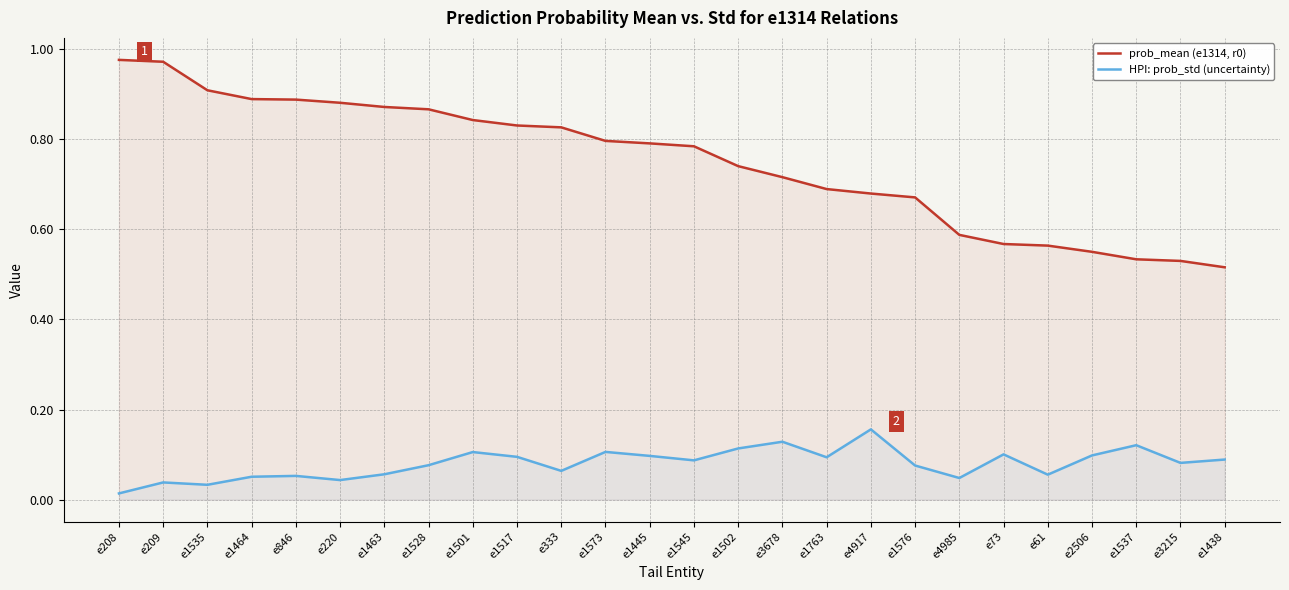

Reading left to right, list all the values displayed in this chart.

prob_mean (e1314, r0): e208=1.0	e209=1.0	e1535=0.9	e1464=0.9	e846=0.9	e220=0.9	e1463=0.9	e1528=0.9	e1501=0.8	e1517=0.8	e333=0.8	e1573=0.8	e1445=0.8	e1545=0.8	e1502=0.7	e3678=0.7	e1763=0.7	e4917=0.7	e1576=0.7	e4985=0.6	e73=0.6	e61=0.6	e2506=0.5	e1537=0.5	e3215=0.5	e1438=0.5
HPI: prob_std (uncertainty): e208=0.0	e209=0.0	e1535=0.0	e1464=0.1	e846=0.1	e220=0.0	e1463=0.1	e1528=0.1	e1501=0.1	e1517=0.1	e333=0.1	e1573=0.1	e1445=0.1	e1545=0.1	e1502=0.1	e3678=0.1	e1763=0.1	e4917=0.2	e1576=0.1	e4985=0.0	e73=0.1	e61=0.1	e2506=0.1	e1537=0.1	e3215=0.1	e1438=0.1